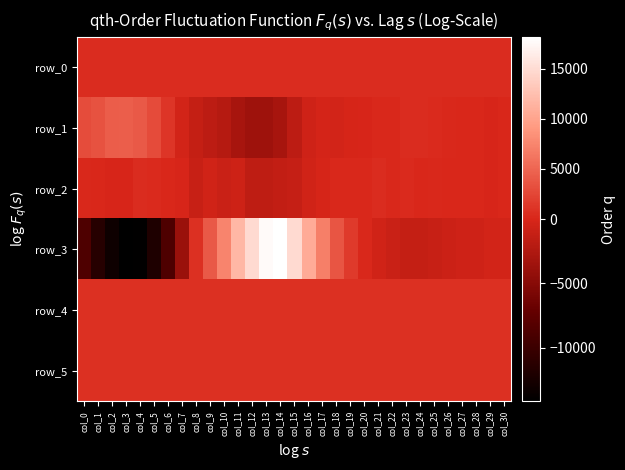

What is the sum of all row_3 values?

18990.0